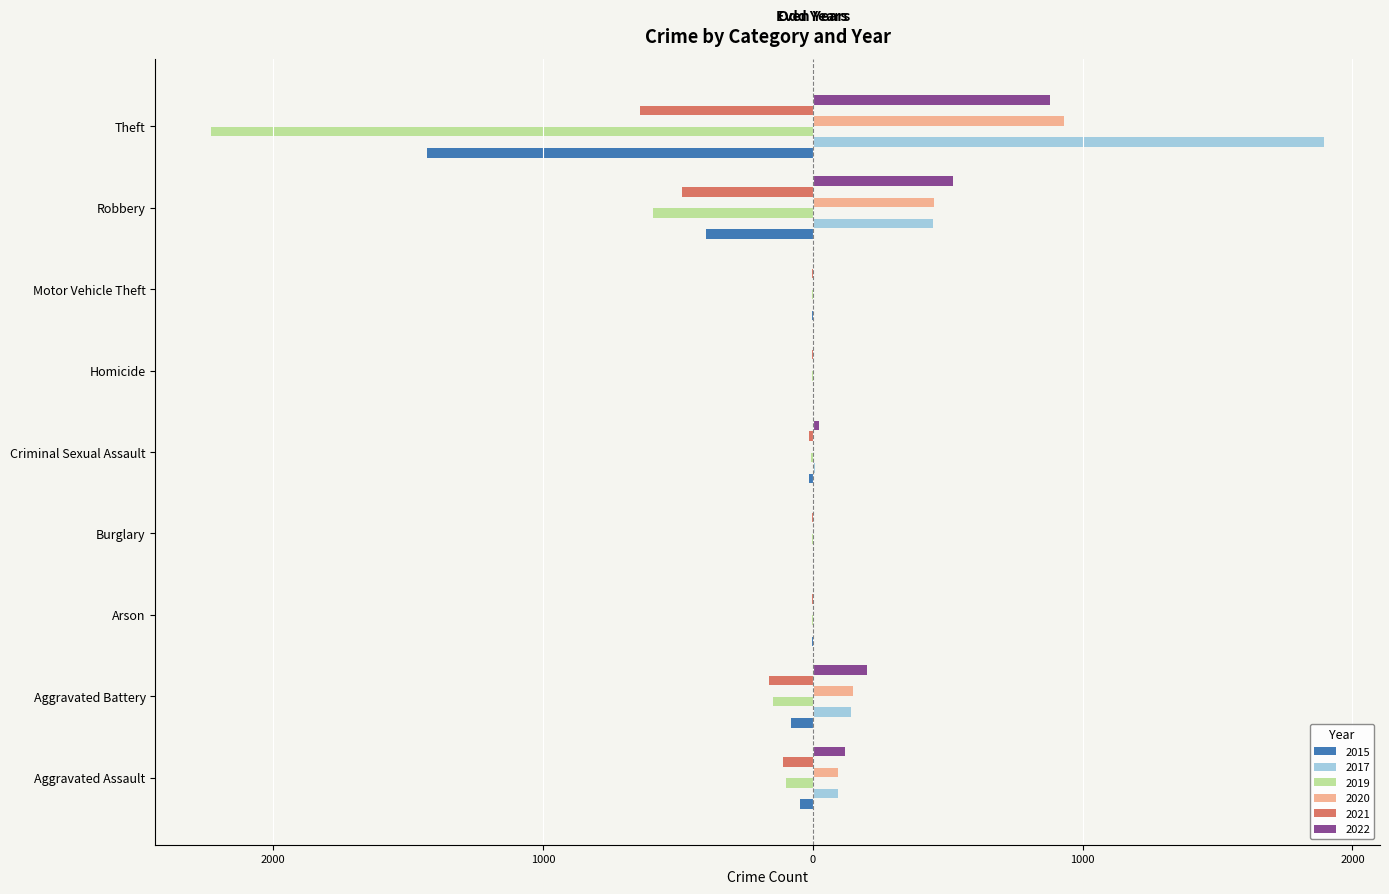

The value of 2015 at Burglary is 698. True or false?

False